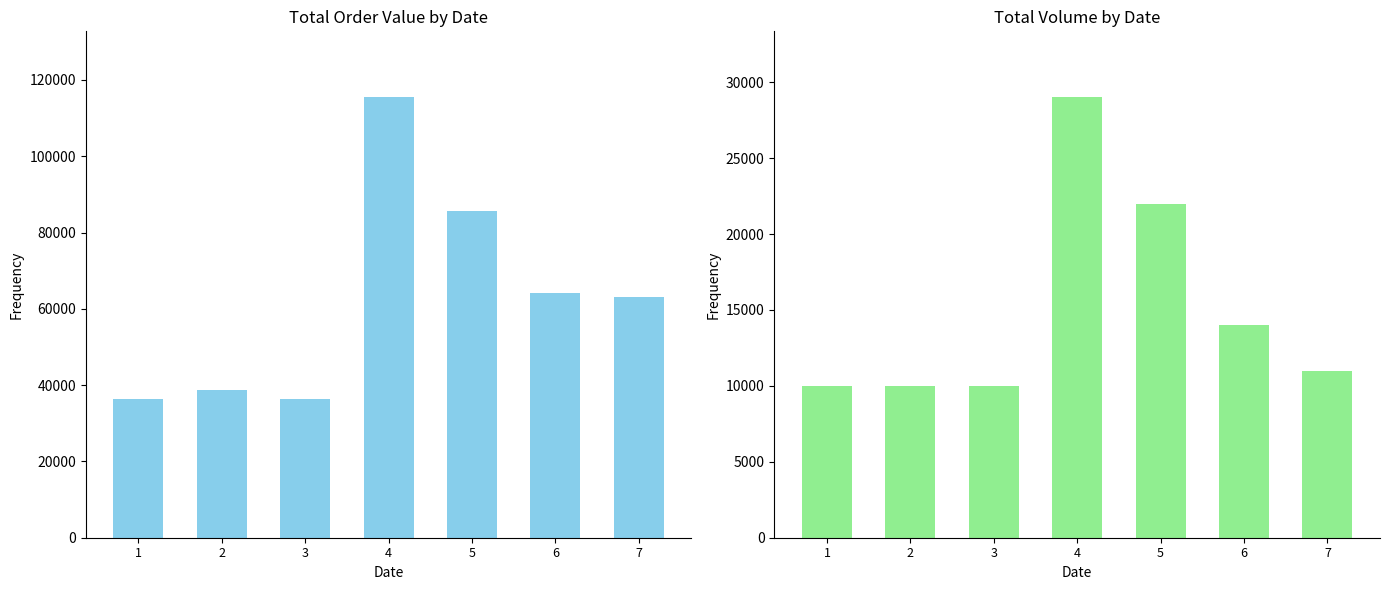

Reading right to left, list all the values displayed in this chart.

TO: 7=63200	6=64100	5=85610	4=115420	3=36400	2=38800	1=36400
TV: 7=11000	6=14000	5=22000	4=29000	3=10000	2=10000	1=10000